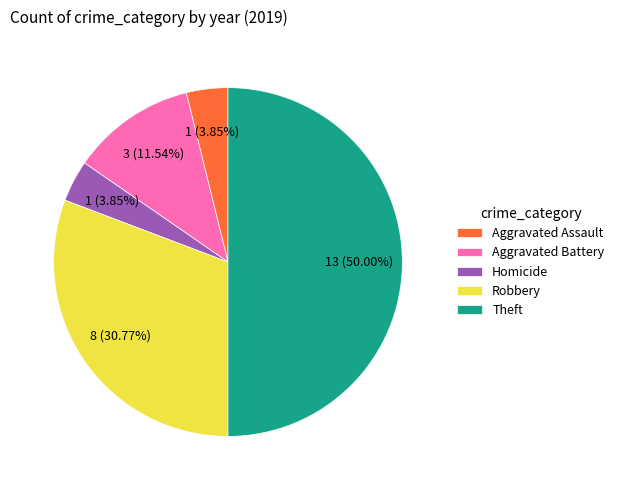

Does Homicide represent more than half of the total?

No